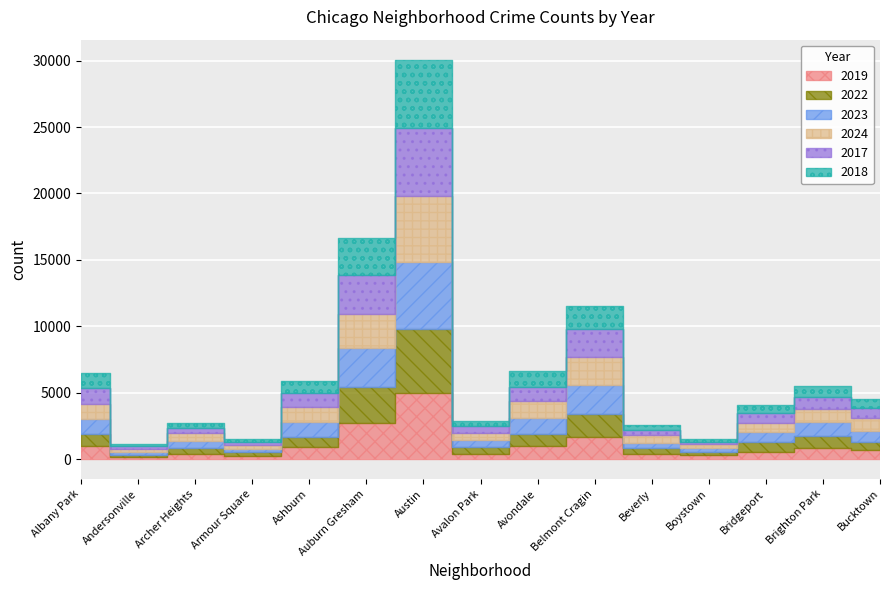

What is the sum of the 2022 values at Avalon Park and Austin?

5285